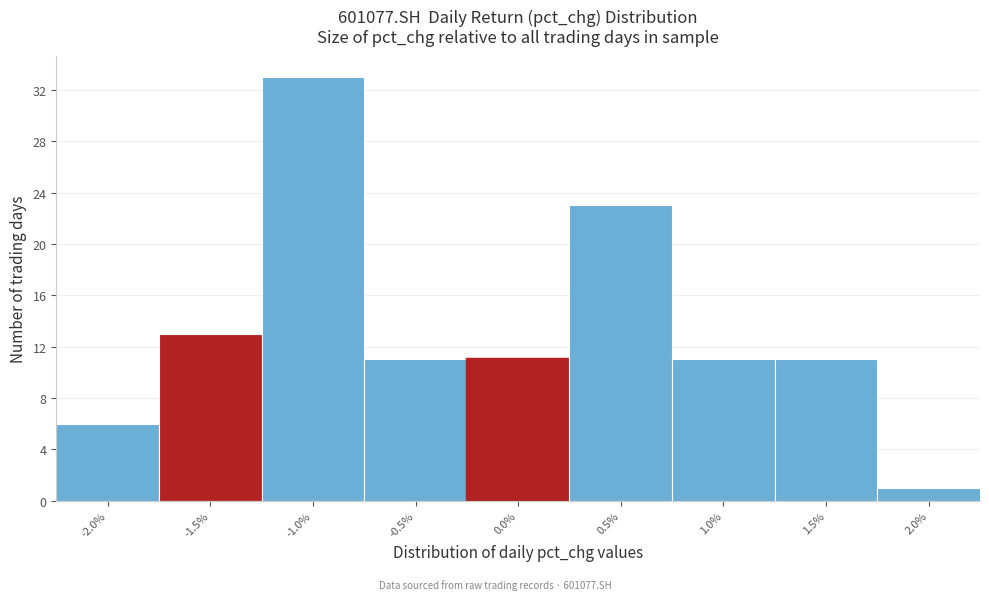

Reading left to right, what are all the values shown in this chart?

6	13	33	11	11	23	11	11	1